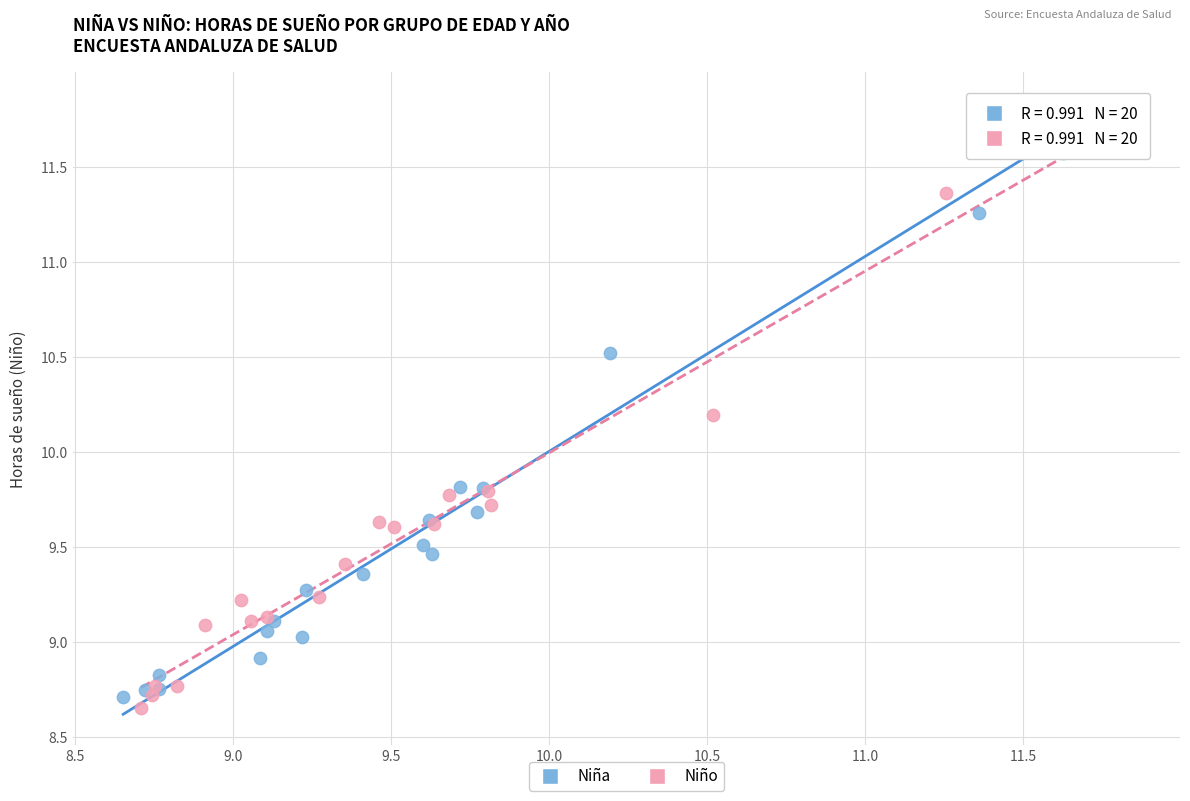

Which series has the largest Y range (max minus min)?

Niña